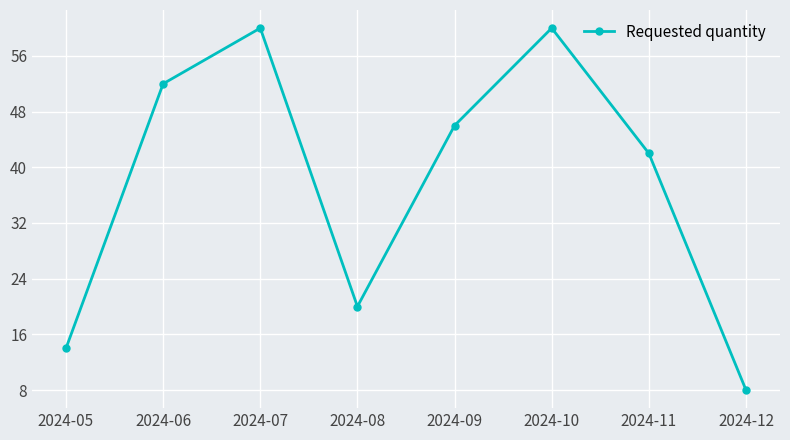

True or false: the data shows 56 at 2024-11.

False